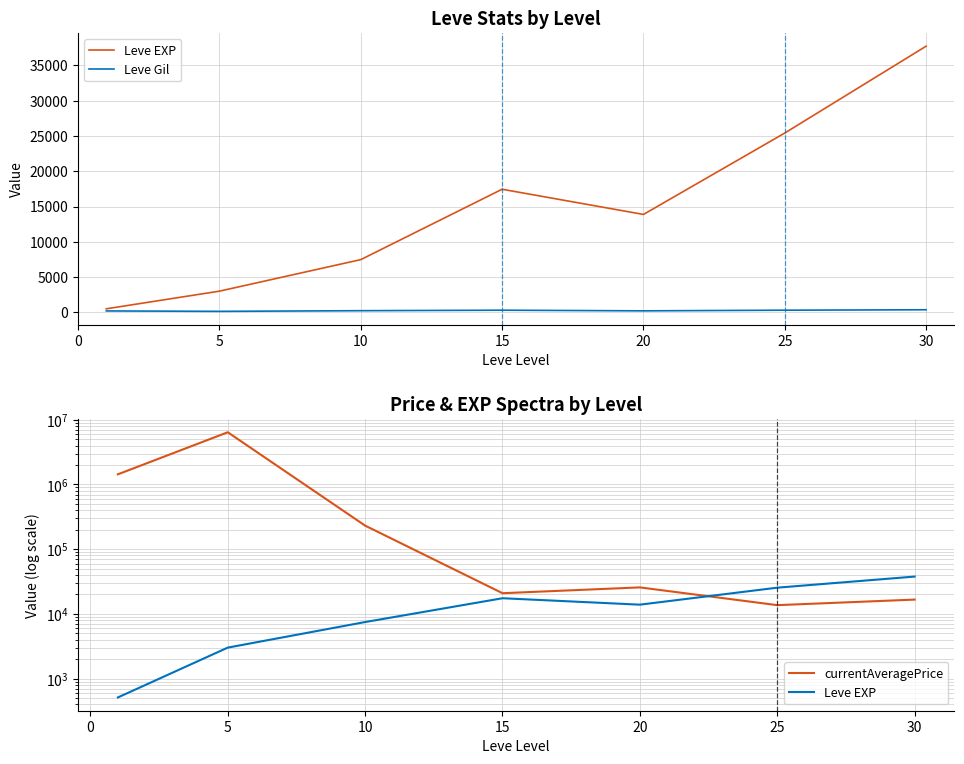

The value of Leve Gil at 20 is 345.0. True or false?

False